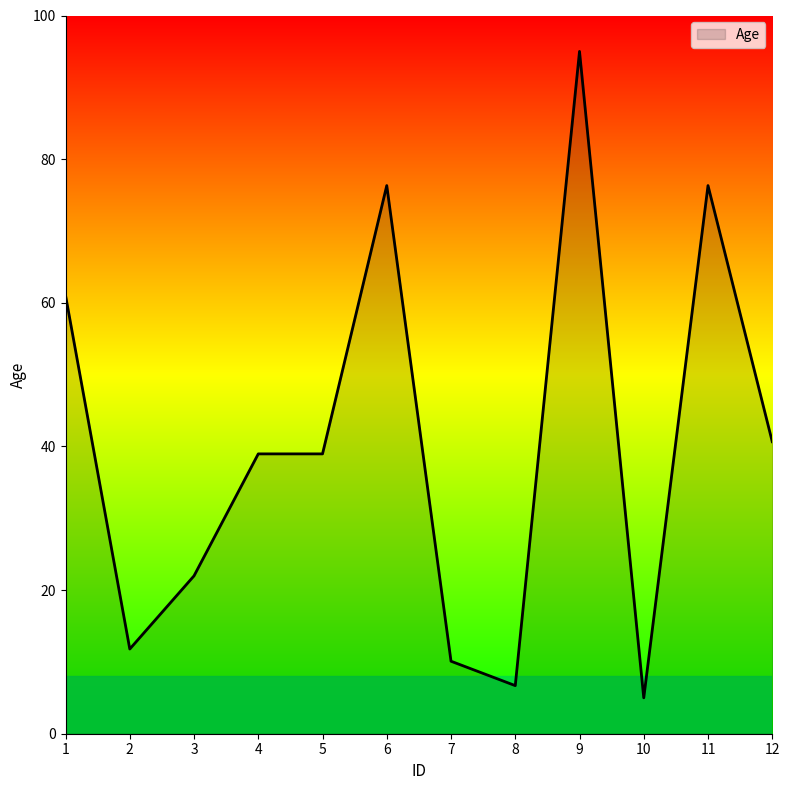

What value does the data have at 2?

11.8